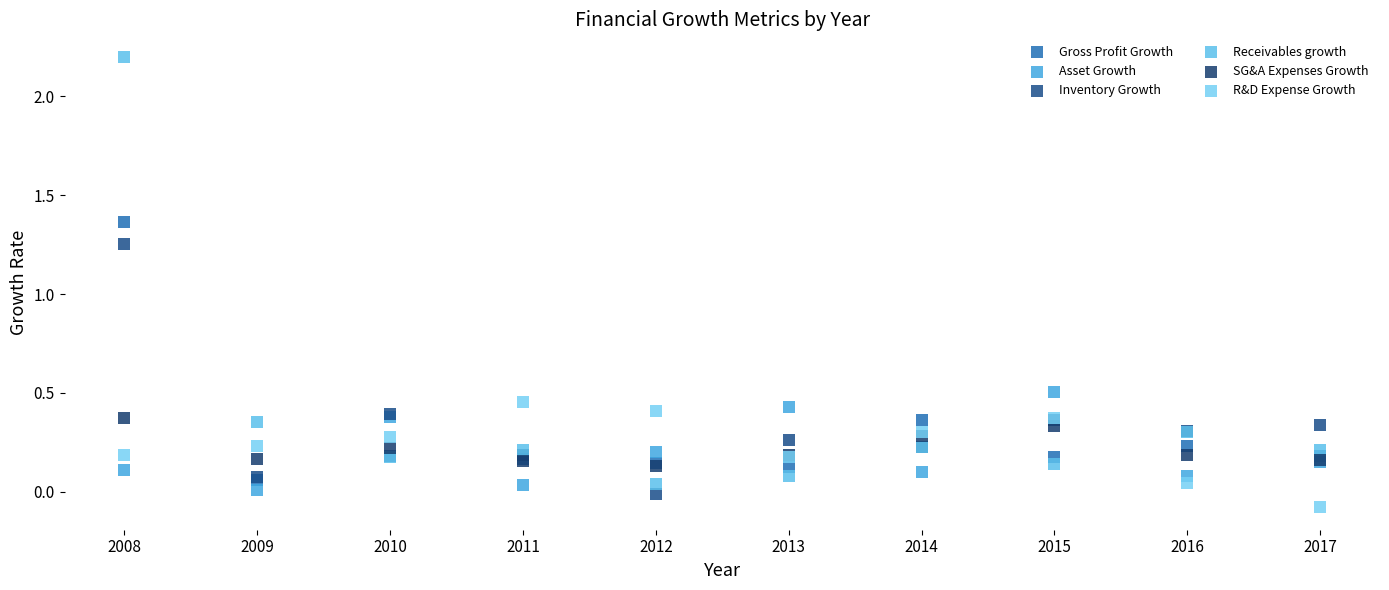

What are all the series names shown in the legend?

Gross Profit Growth, Asset Growth, Inventory Growth, Receivables growth, SG&A Expenses Growth, R&D Expense Growth